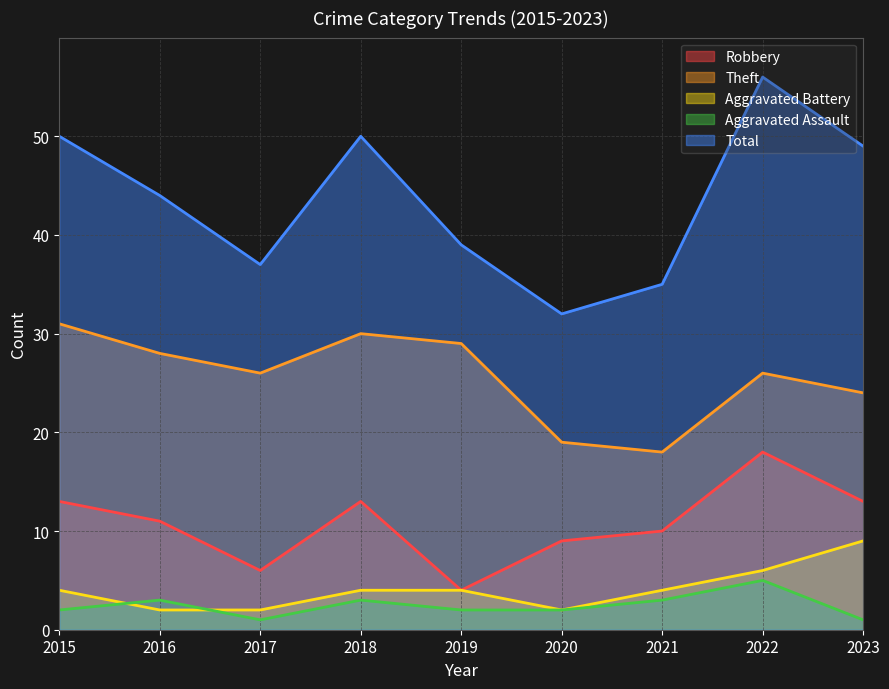

True or false: Theft has a value of 40 at 2017.

False